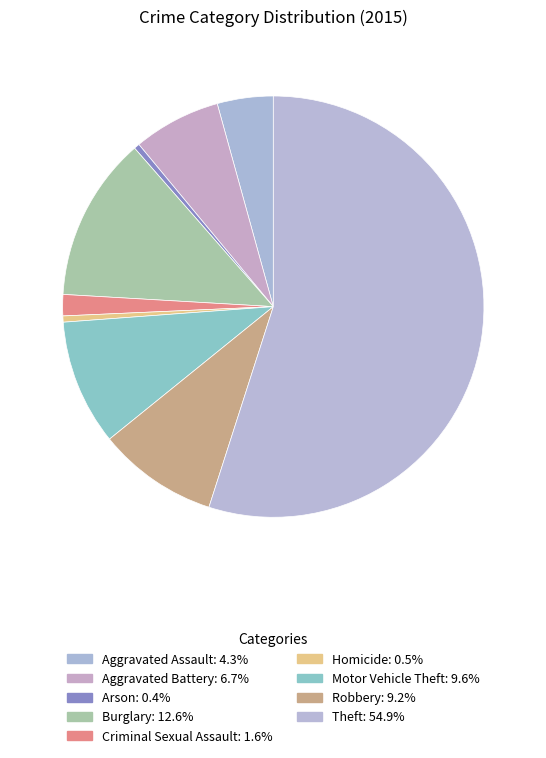

Which has a higher value, Motor Vehicle Theft or Criminal Sexual Assault?

Motor Vehicle Theft